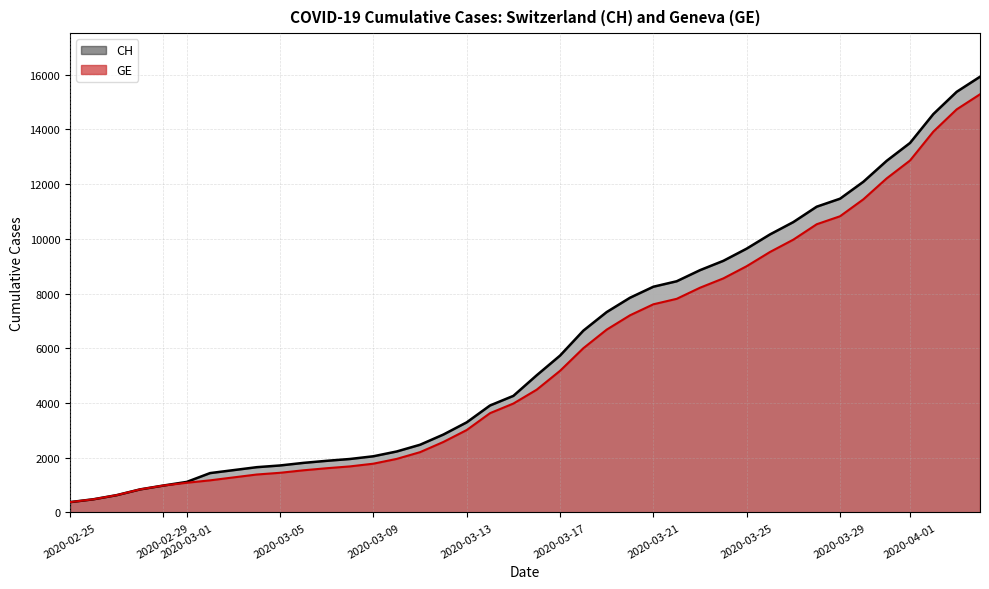

List the series in order of their overall mean, lowest first.

GE, CH